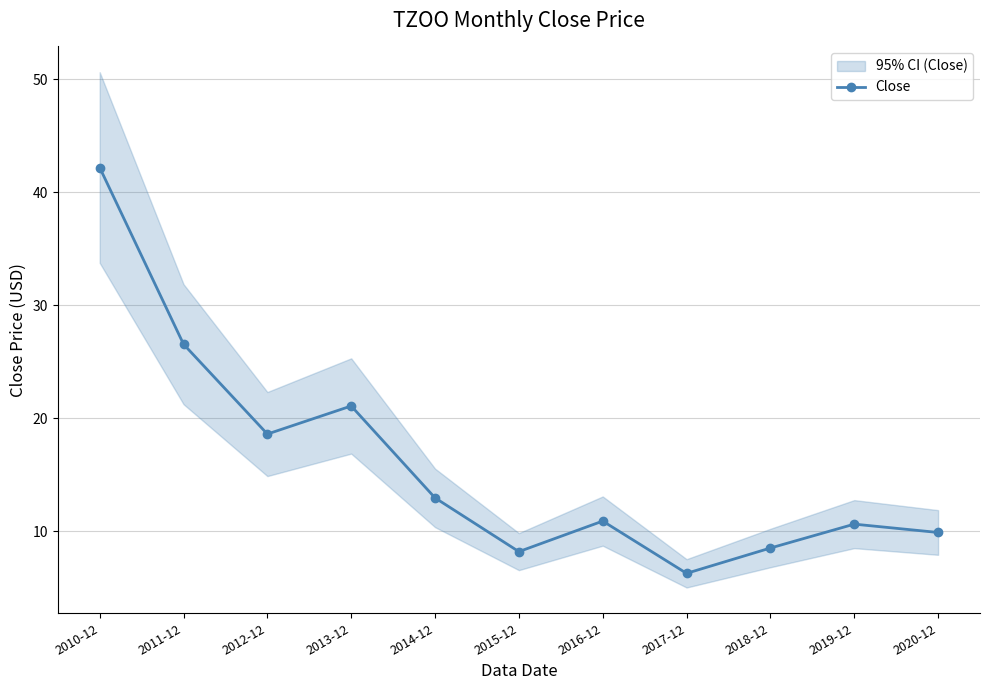

Is it true that the value at 2015-12 is 3.8?

False